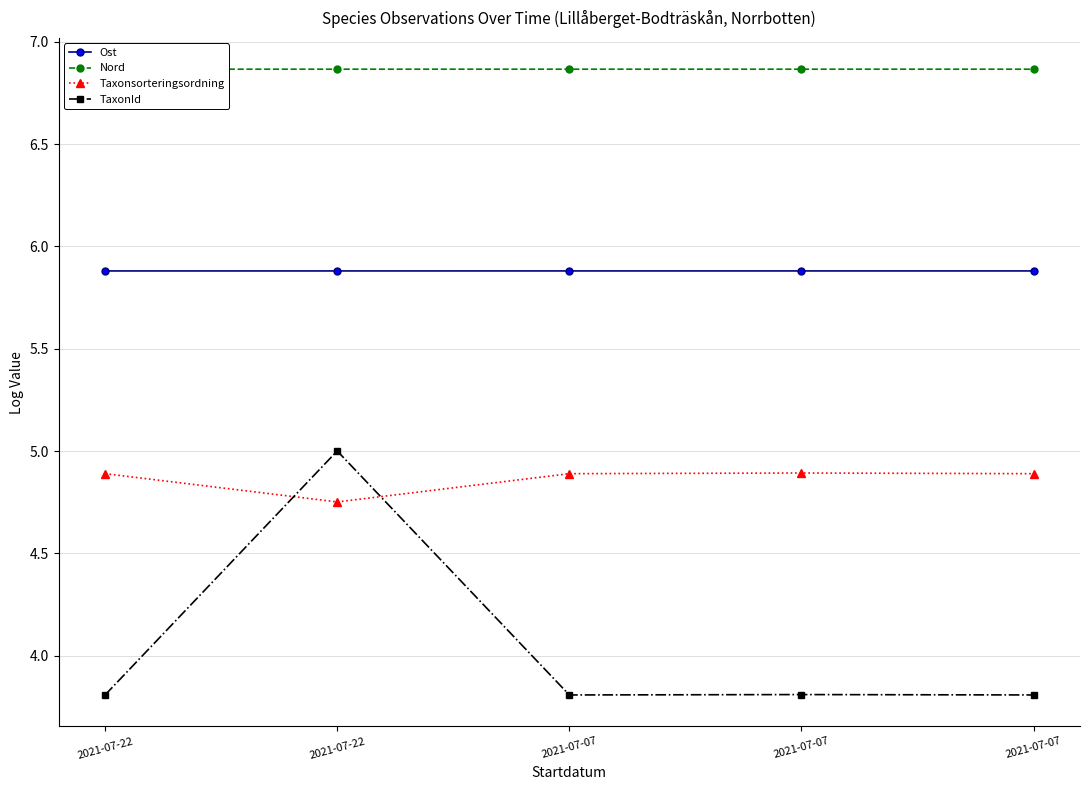

The value of Nord at 2021-07-22 is 6.9. True or false?

True